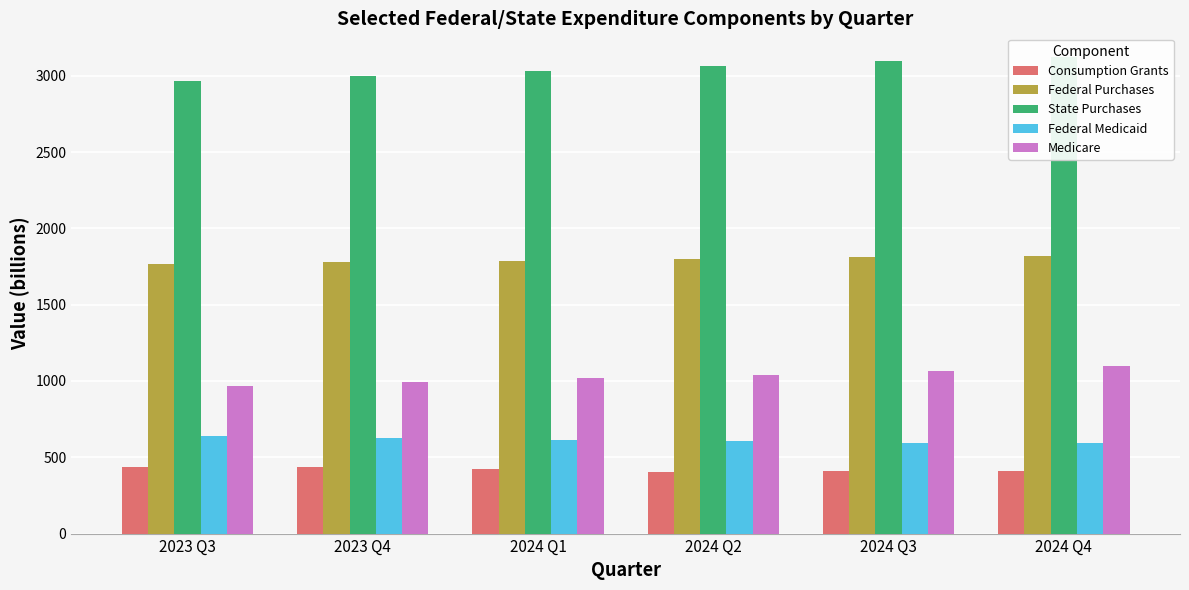

Is the value of Consumption Grants at 2023 Q4 greater than the value of Federal Medicaid at 2024 Q1?

No